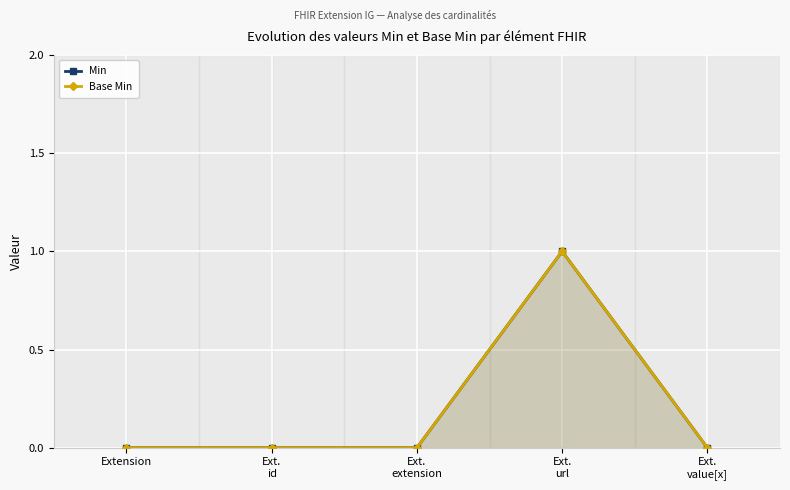

Between Ext.
extension and Ext.
url, which series saw the biggest shift?

Min